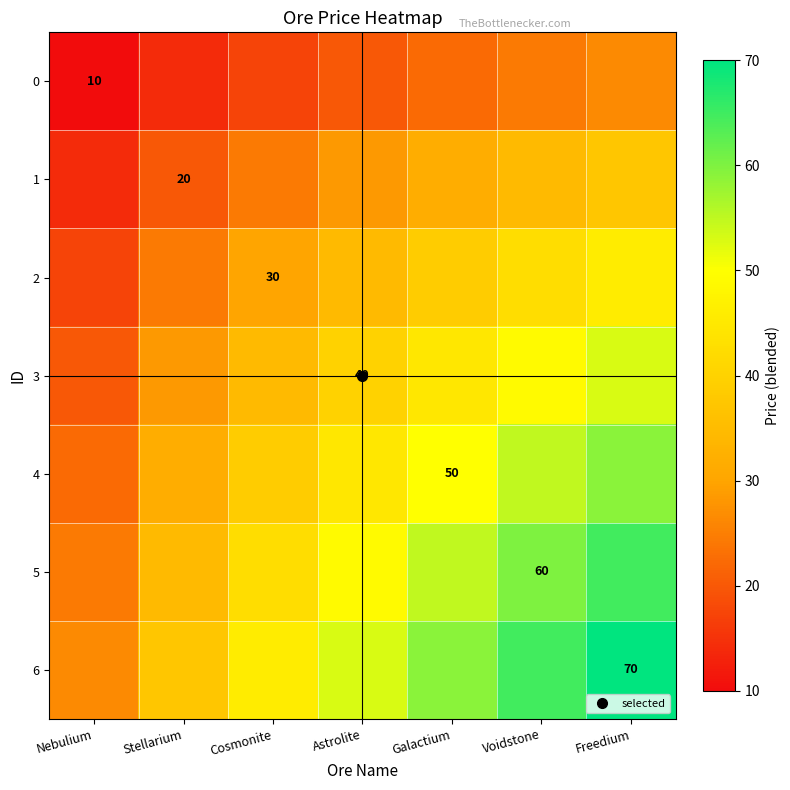

What is the sum of the 5 values at Nebulium and Freedium?

89.3